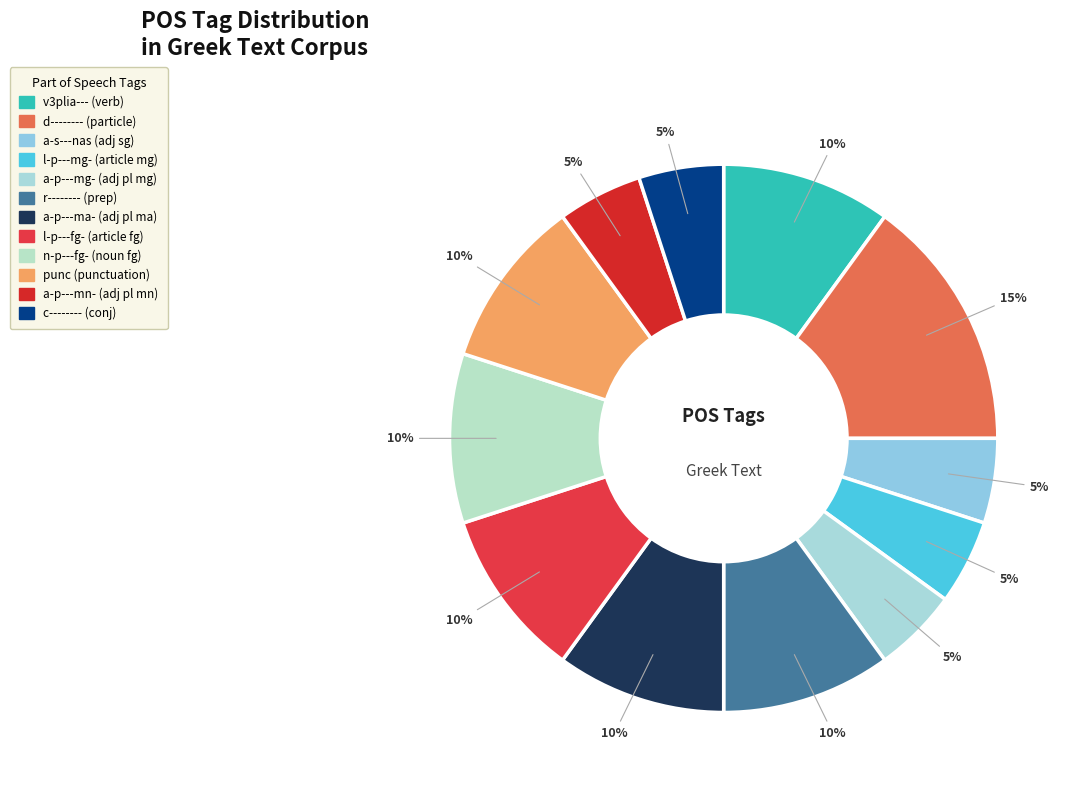

To the nearest percent, what is the average slice percentage?

8%